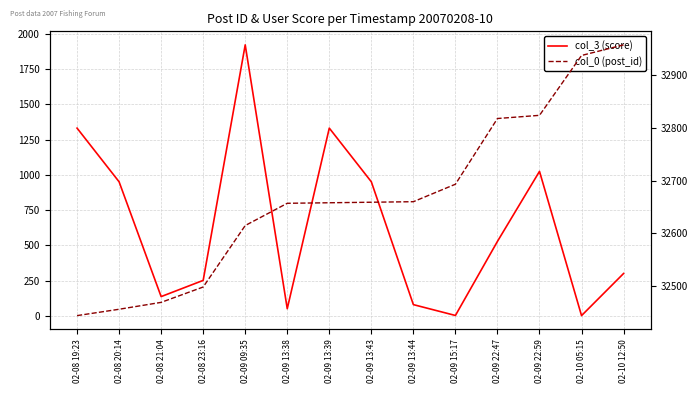

Rank the series by their maximum value, from highest to lowest.

col_0 (post_id), col_3 (score)